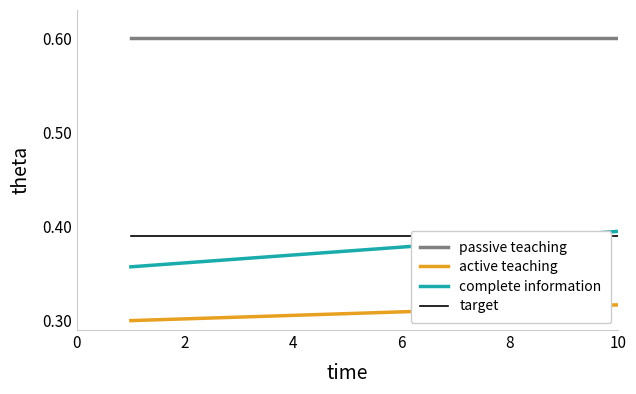

True or false: complete information has more than 0 points higher than both neighbors.

False